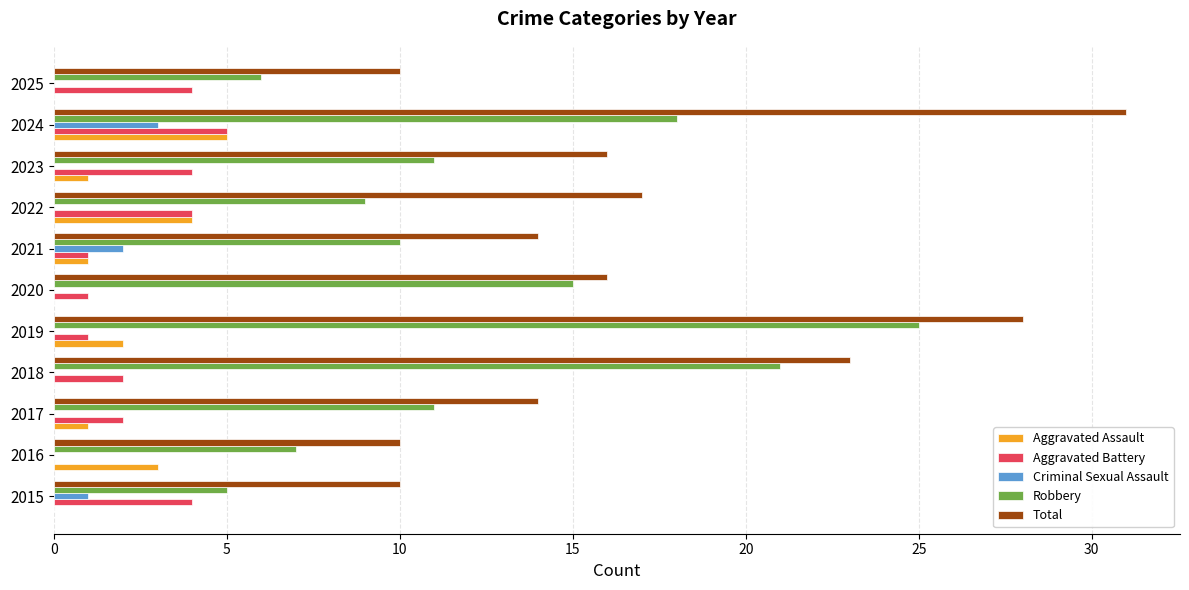

What is the average value of the Total series?

17